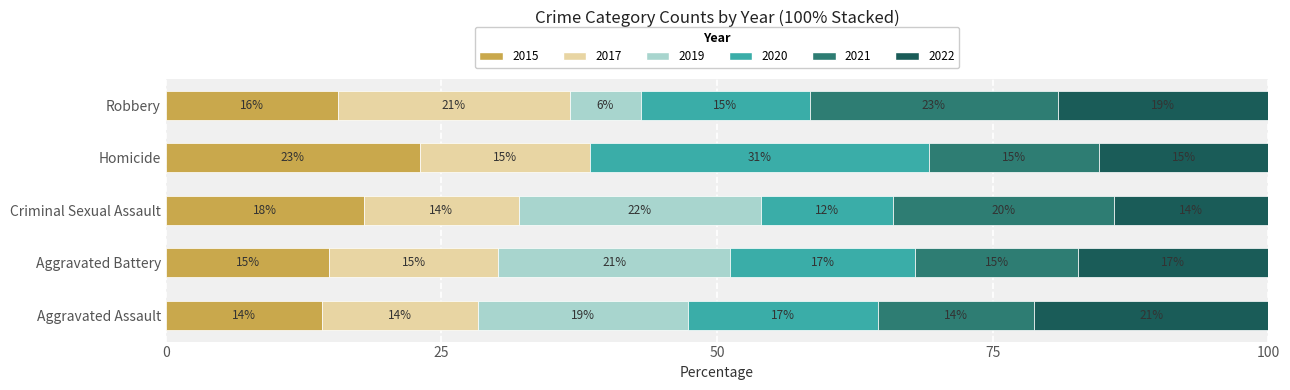

What is the total value across all series at Robbery?

100.0